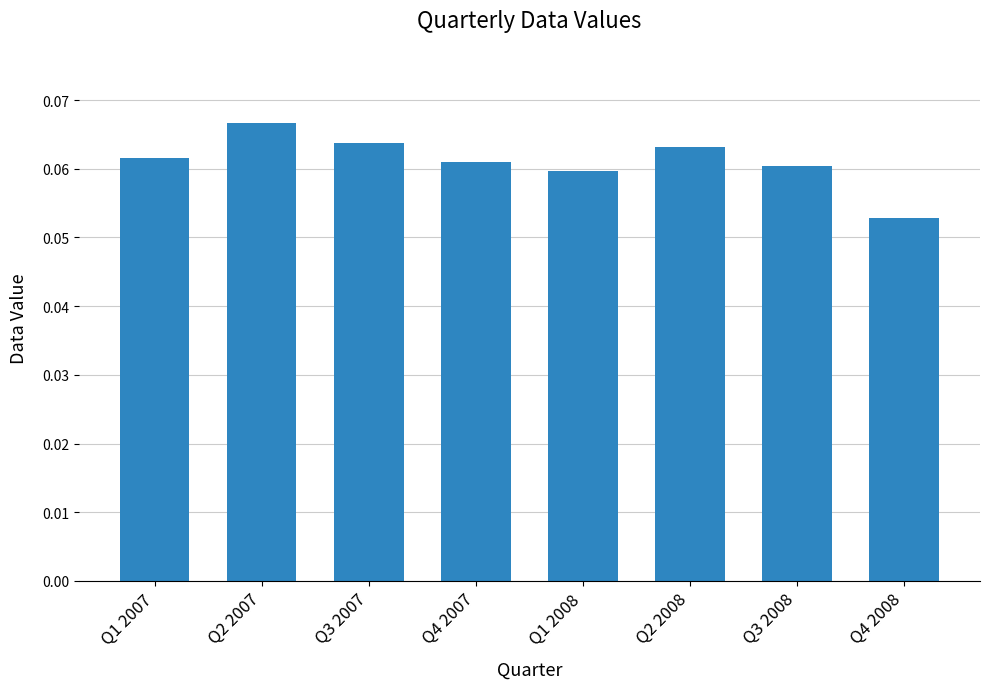

Which label corresponds to the smallest value in the chart?

Q4 2008